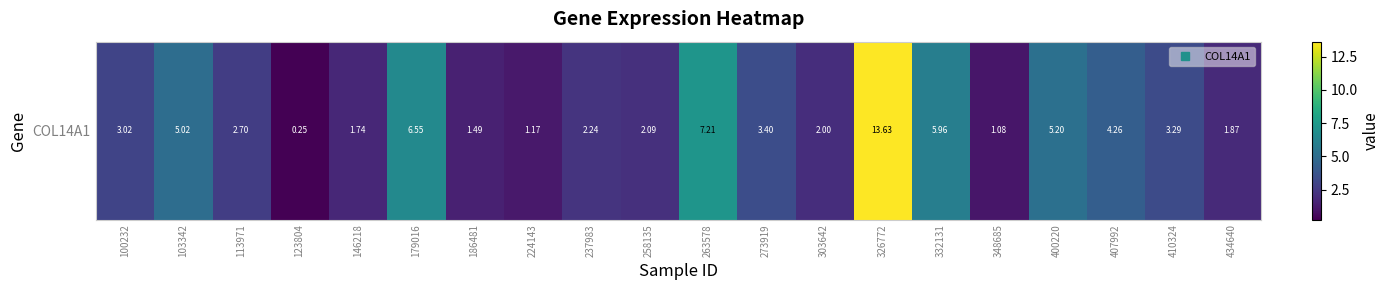

What is the difference between the maximum and minimum values?

13.4